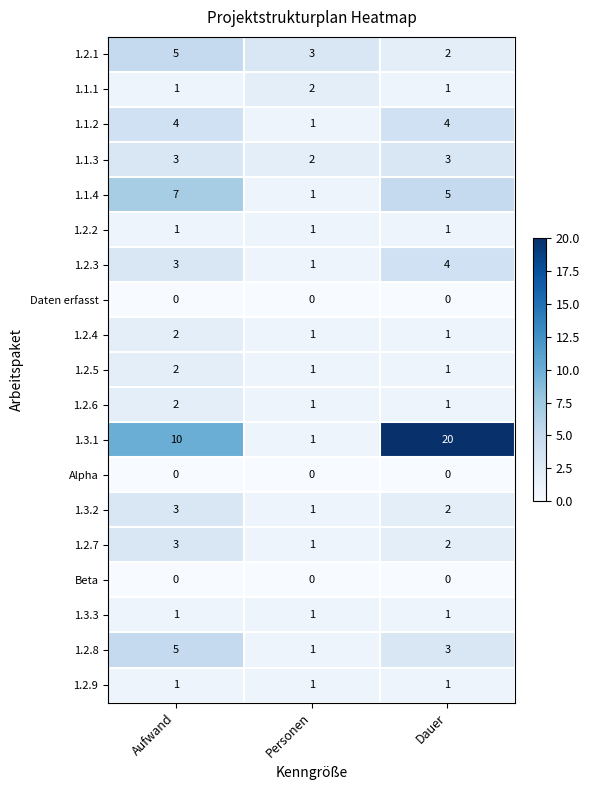

Which series has the widest spread of values?

1.3.1